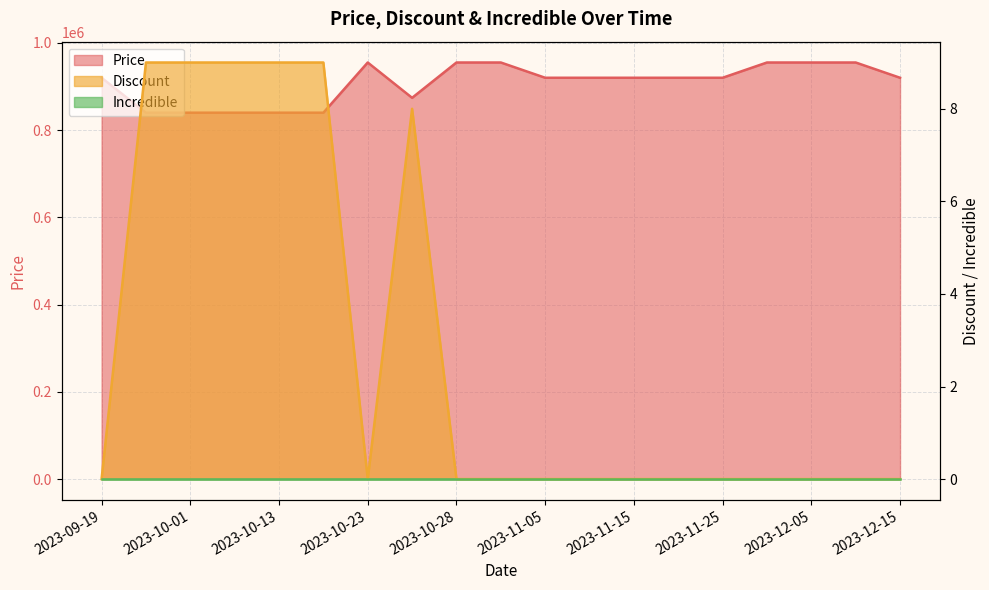

At 2023-10-23, list the series in order from smallest to largest.

Discount, Price